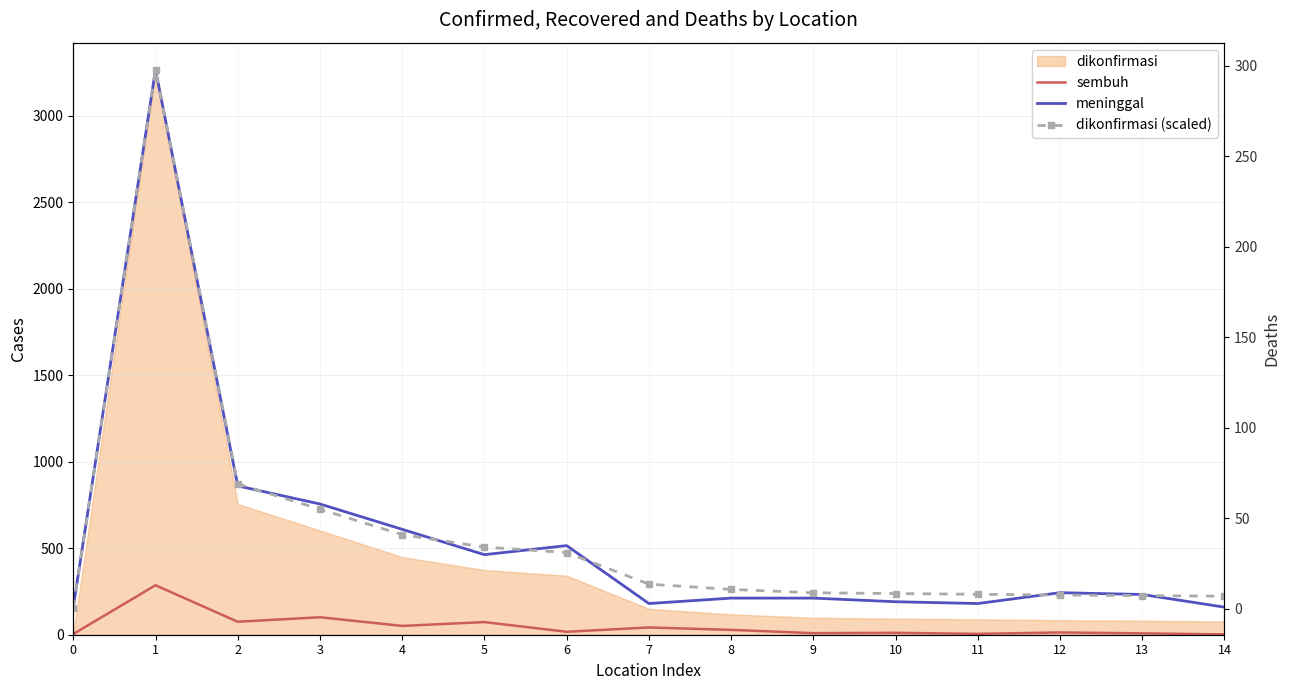

In dikonfirmasi (scaled), how many points are higher than both neighbors (excluding endpoints)?

1